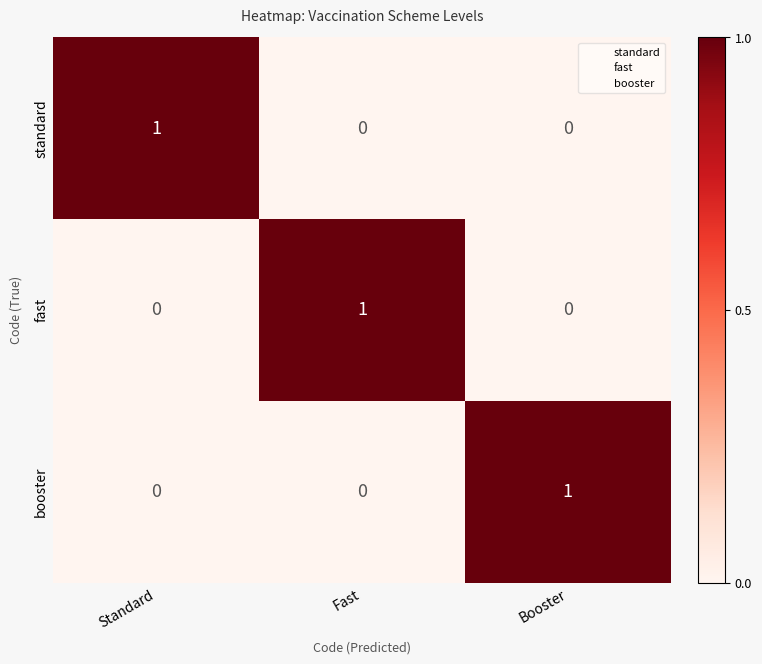

At how many categories does at least one series exceed 0?

3